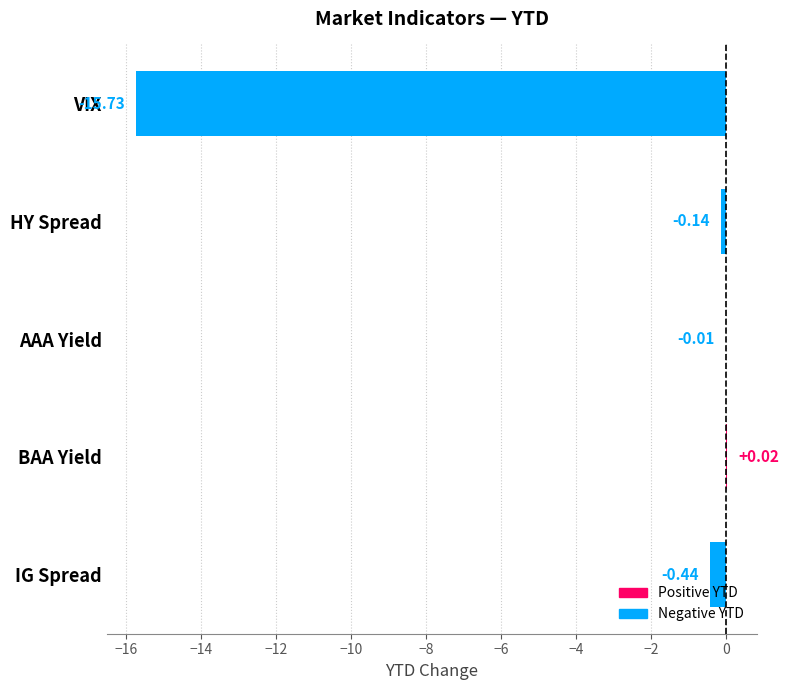

At which category does the chart reach its peak across all series?

BAA Yield